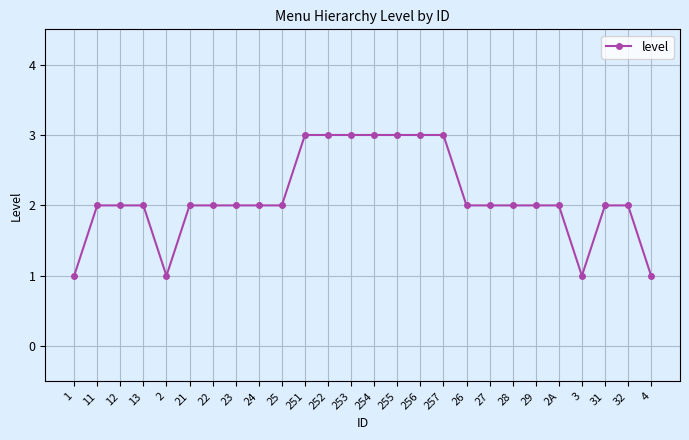

What is the label of the 15th point from the right?

252